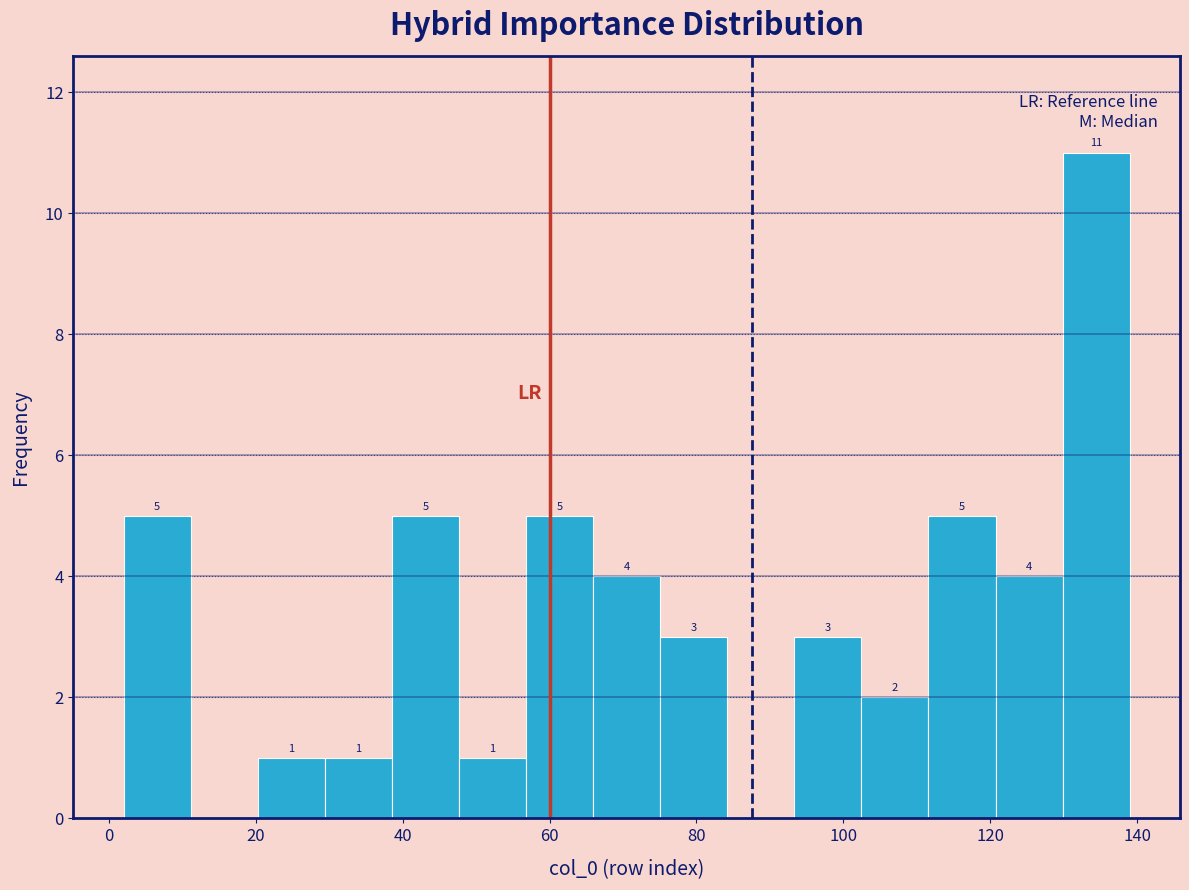

Over which range of the x-axis is the bar tallest?

130 to 140